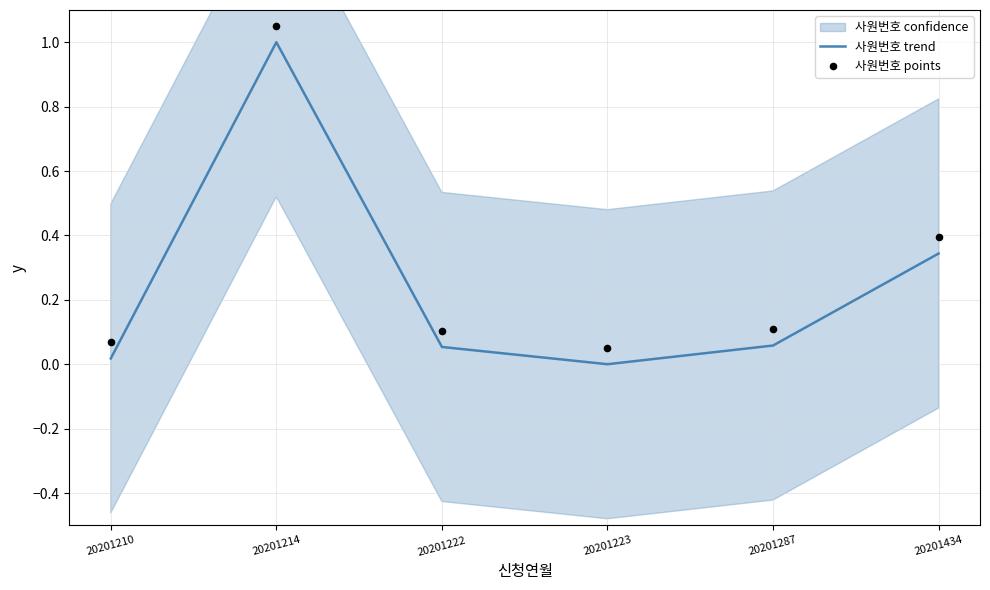

What is the highest value of the 사원번호 trend series?

1.0